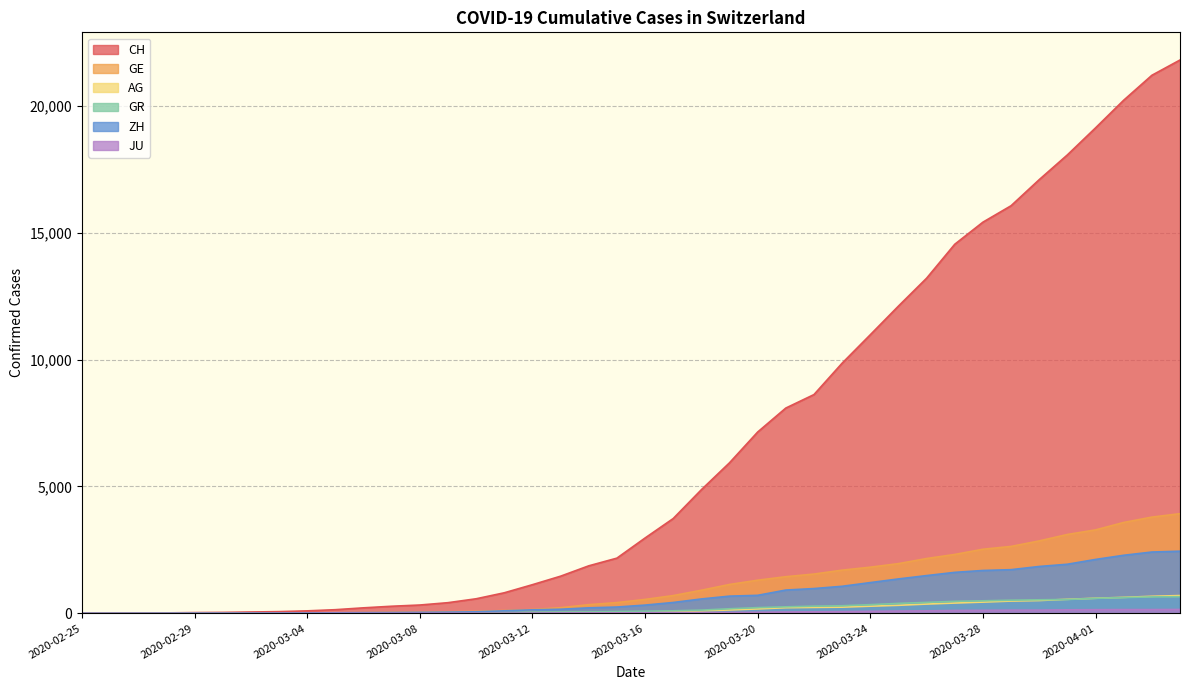

Where is JU nearest to the value 77?

2020-03-24